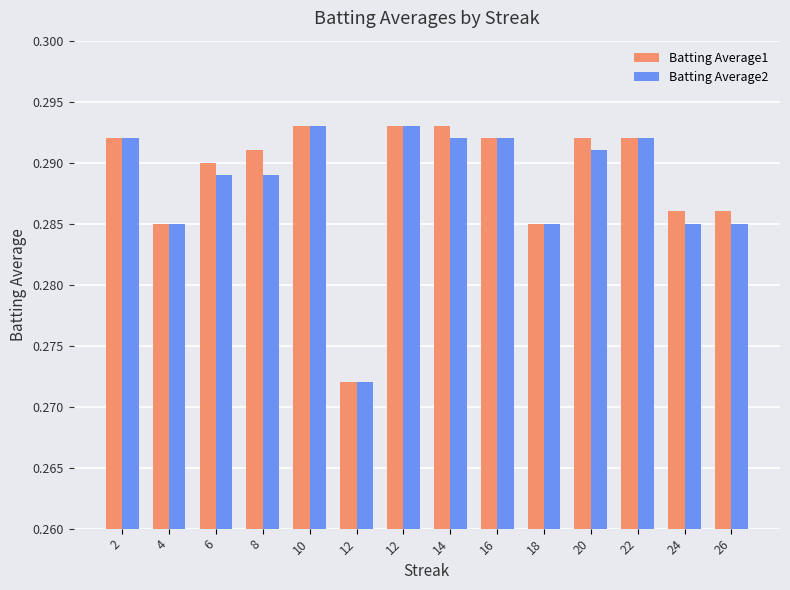

List the series in order of their peak value, lowest first.

Batting Average1, Batting Average2